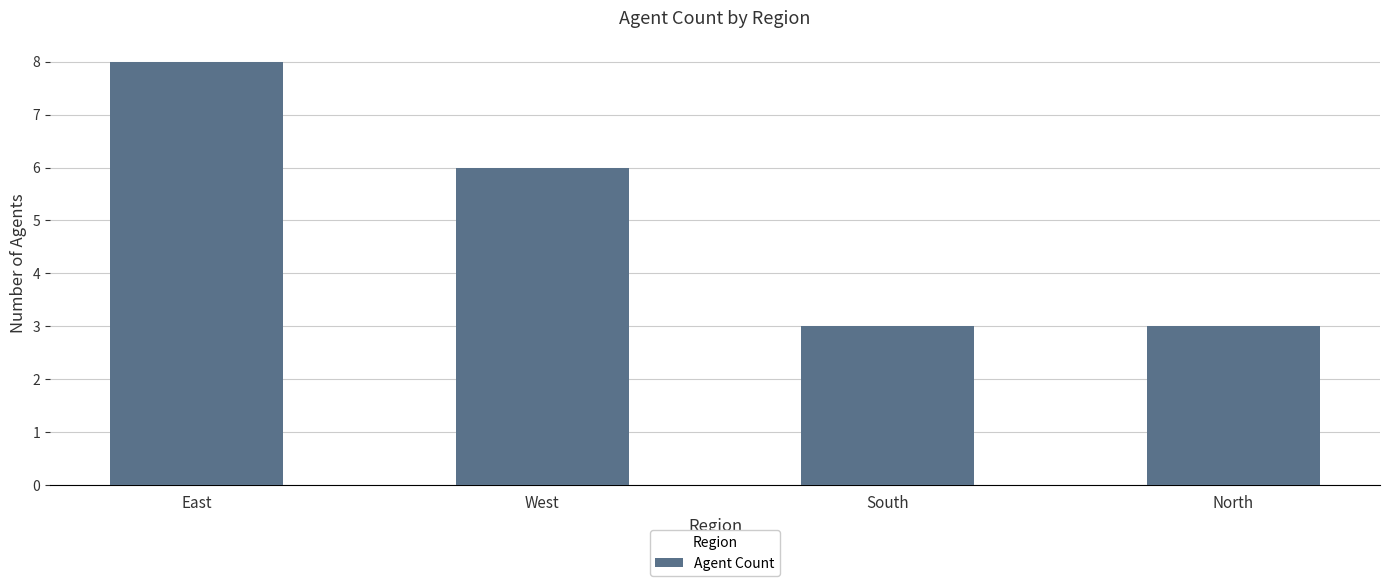

Reading right to left, extract all data points from this chart.

North=3	South=3	West=6	East=8